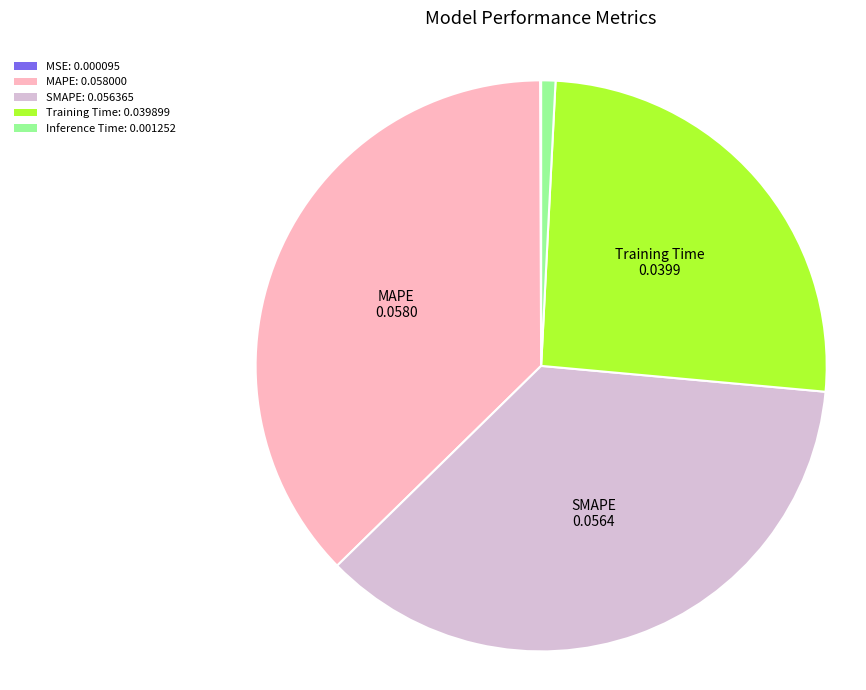

Do MAPE: 0.058000 and Training Time: 0.039899 together represent more than half of the pie?

Yes